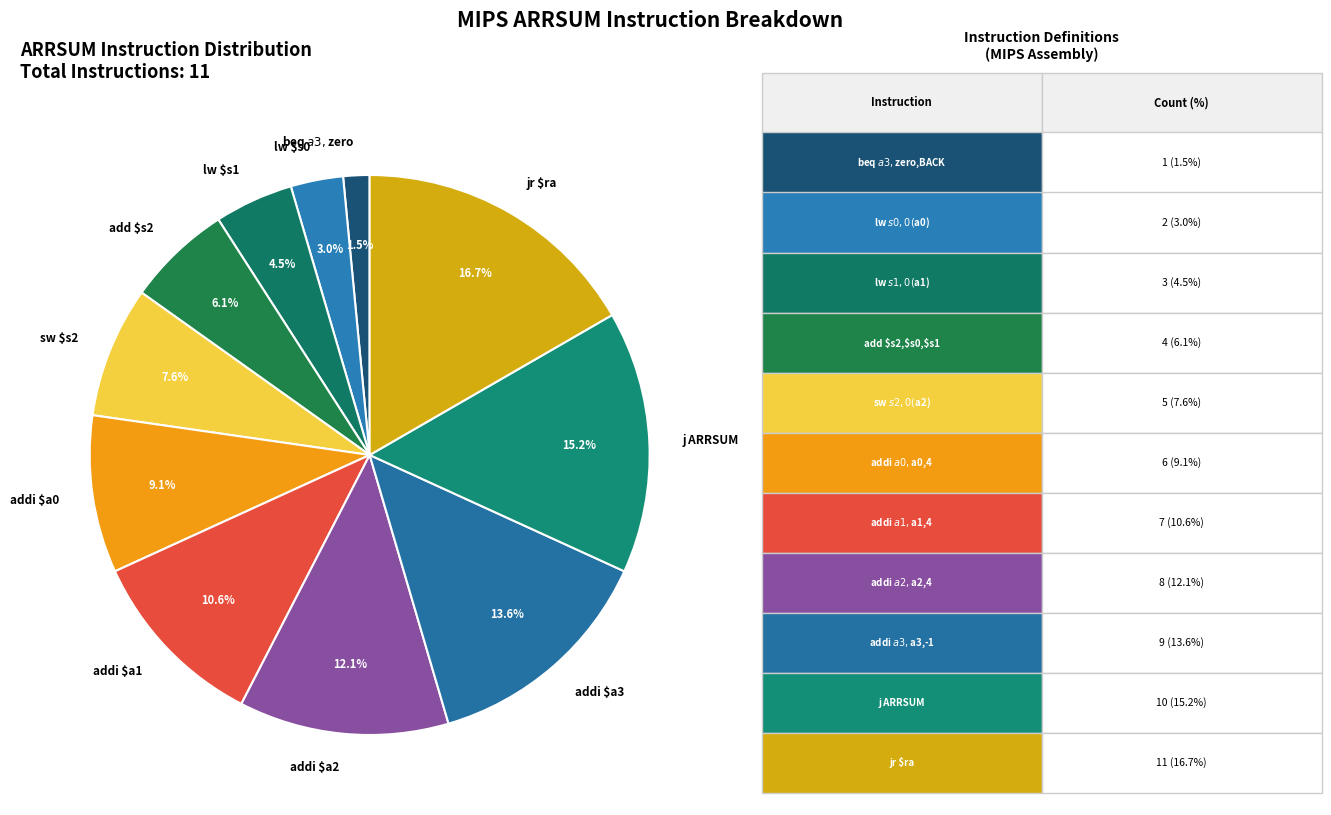

Which category has the biggest portion of the pie?

jr $ra